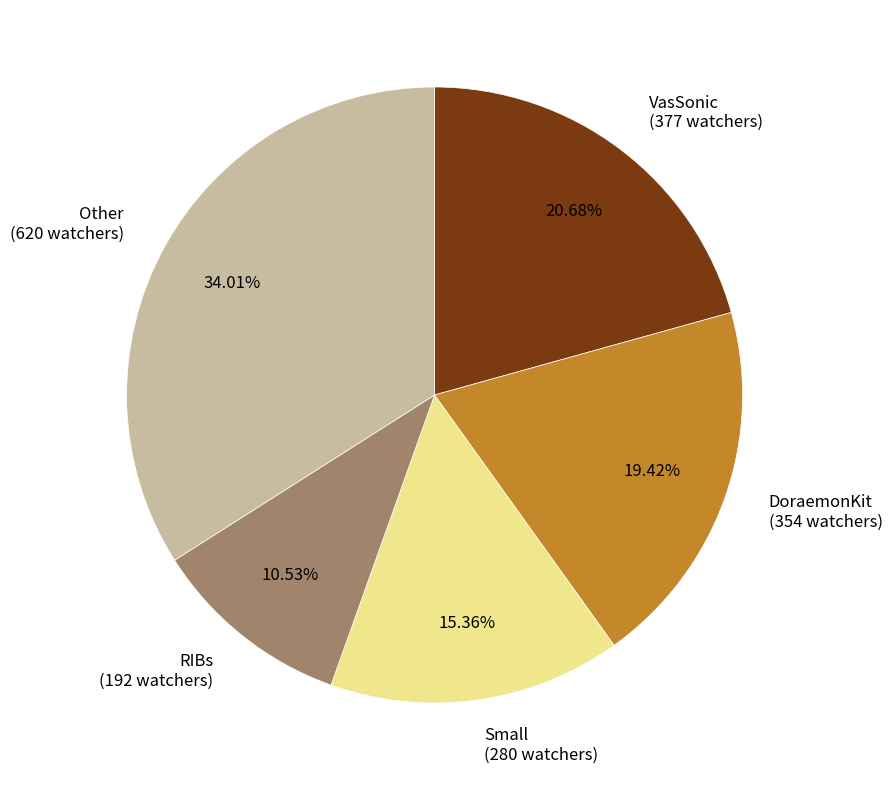

Is the sum of Small (280 watchers) and Other (620 watchers) greater than half?

No